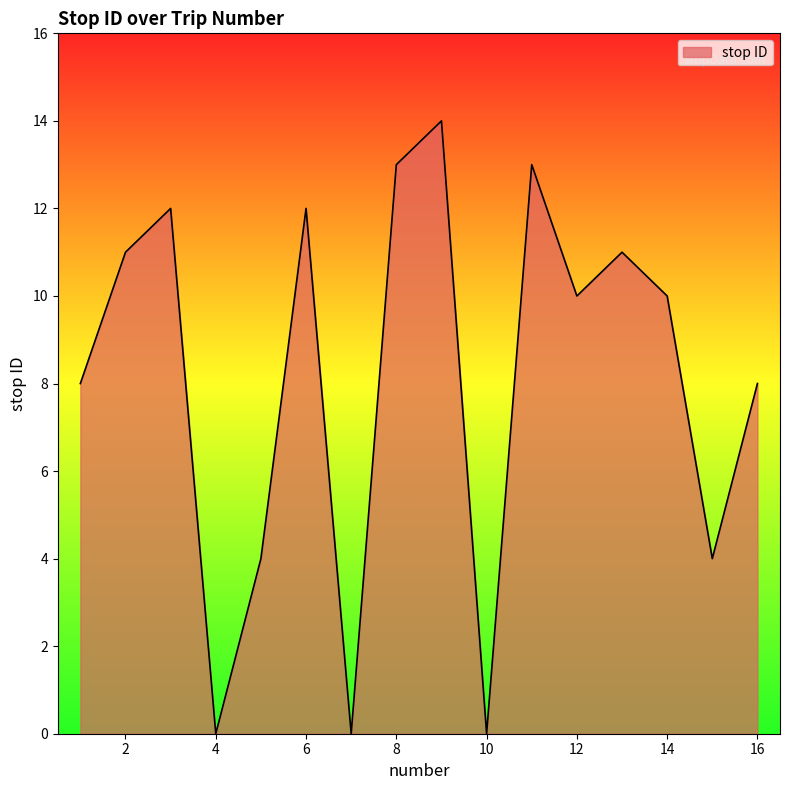

How many lines are shown in the chart?

1